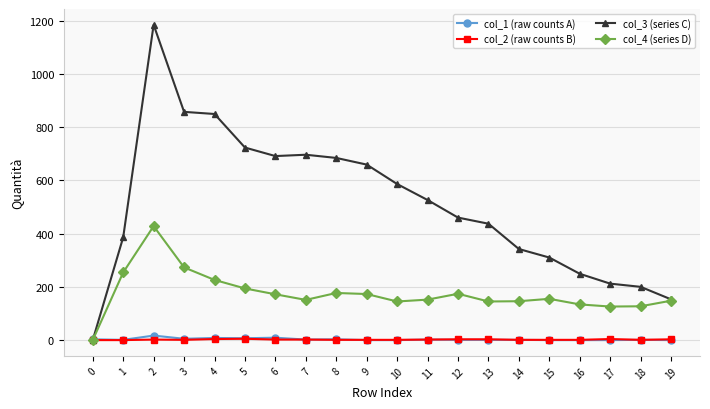

What is the maximum value shown in the chart?

1184